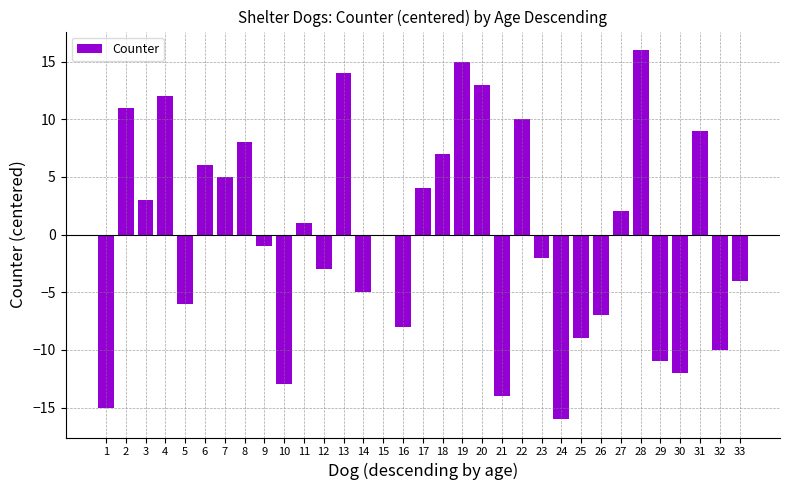

What value does the data have at 31?

9